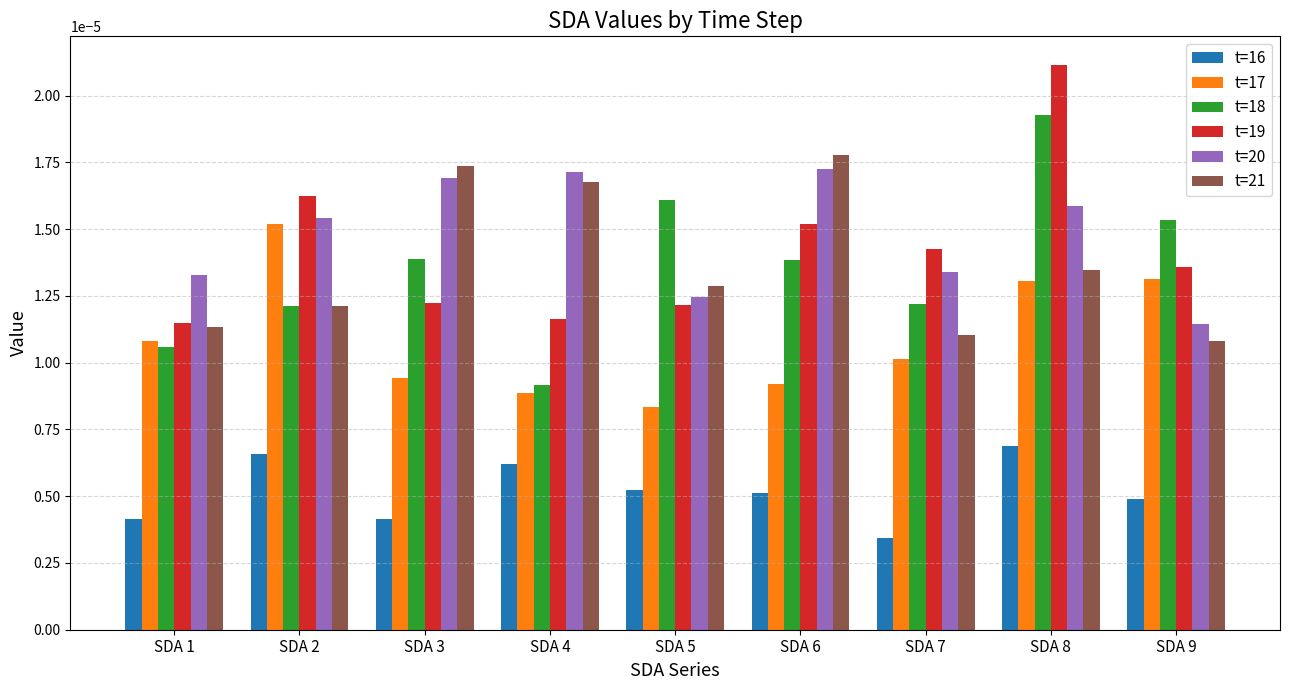

What are all the series names shown in the legend?

t=16, t=17, t=18, t=19, t=20, t=21